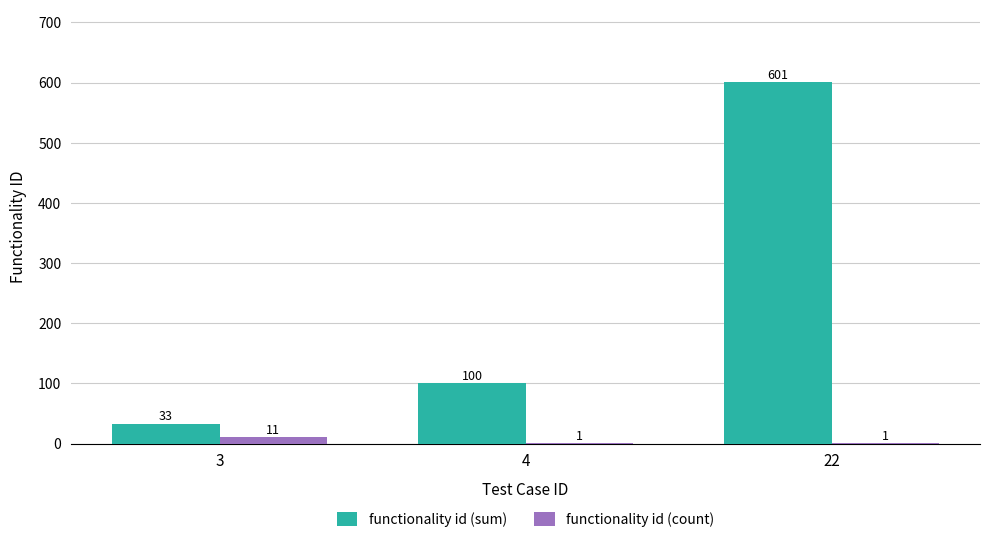

Count the functionality id (sum) values in the range 33 to 601.

3